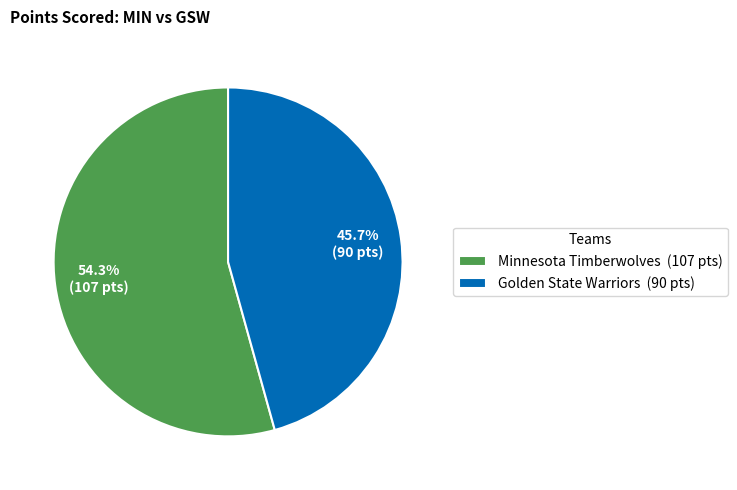

The Minnesota Timberwolves slice represents 47% of the pie. True or false?

False